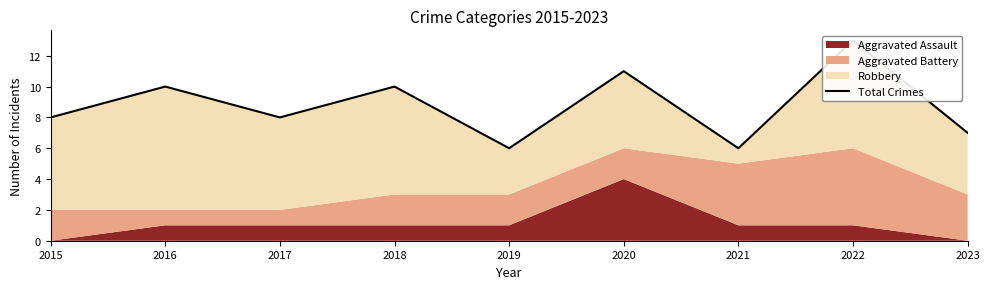

Does the chart display data point markers on the line(s)?

No